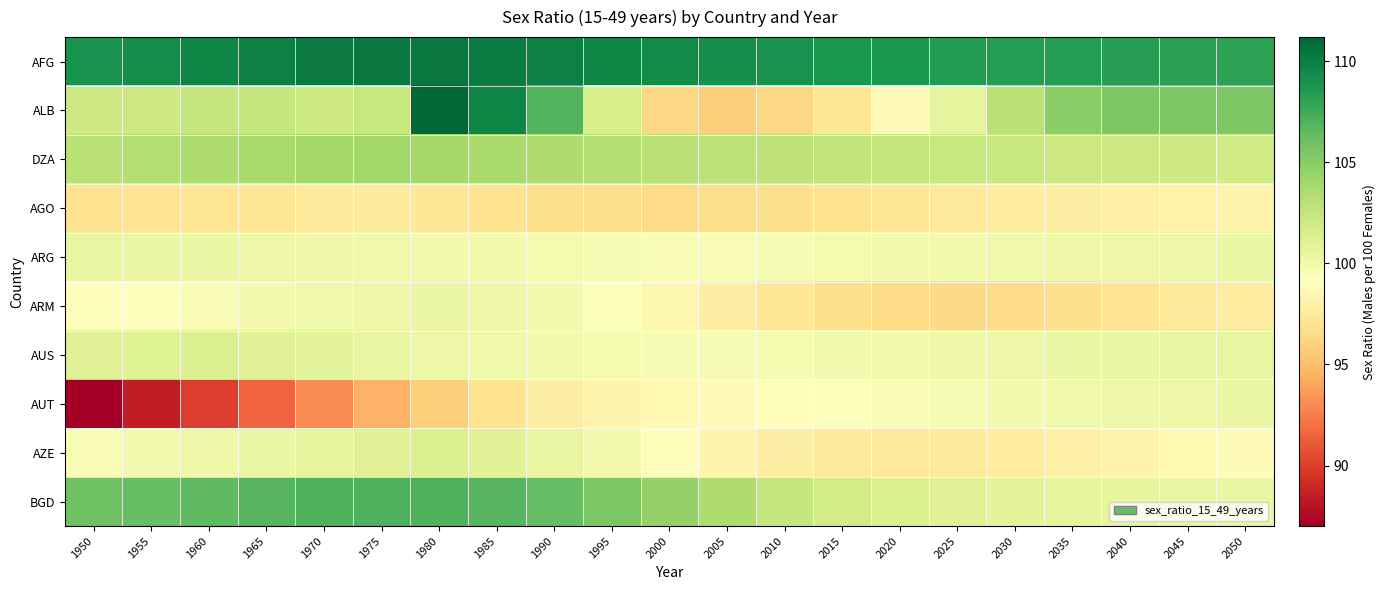

Reading left to right, transcribe all the data shown in this chart.

AFG: 1950=109.0	1955=109.3	1960=109.6	1965=109.9	1970=110.2	1975=110.3	1980=110.3	1985=110.1	1990=109.9	1995=109.6	2000=109.4	2005=109.2	2010=109.0	2015=108.8	2020=108.7	2025=108.5	2030=108.4	2035=108.4	2040=108.3	2045=108.2	2050=108.1
ALB: 1950=102.1	1955=102.1	1960=102.5	1965=102.5	1970=102.1	1975=102.4	1980=111.2	1985=109.6	1990=106.9	1995=101.6	2000=96.3	2005=95.9	2010=96.3	2015=97.2	2020=98.8	2025=100.7	2030=103.0	2035=104.9	2040=105.4	2045=105.4	2050=105.4
DZA: 1950=103.0	1955=103.2	1960=103.5	1965=103.8	1970=104.0	1975=104.1	1980=104.0	1985=103.8	1990=103.5	1995=103.2	2000=103.0	2005=102.8	2010=102.7	2015=102.6	2020=102.5	2025=102.4	2030=102.3	2035=102.2	2040=102.1	2045=102.0	2050=101.9
AGO: 1950=97.0	1955=97.1	1960=97.2	1965=97.3	1970=97.4	1975=97.5	1980=97.3	1985=97.0	1990=96.8	1995=96.6	2000=96.5	2005=96.6	2010=96.8	2015=97.0	2020=97.2	2025=97.4	2030=97.6	2035=97.8	2040=98.0	2045=98.1	2050=98.2
ARG: 1950=100.5	1955=100.4	1960=100.3	1965=100.2	1970=100.1	1975=100.0	1980=99.9	1985=99.8	1990=99.7	1995=99.6	2000=99.5	2005=99.5	2010=99.6	2015=99.7	2020=99.8	2025=99.9	2030=100.0	2035=100.1	2040=100.2	2045=100.2	2050=100.3
ARM: 1950=99.0	1955=99.2	1960=99.5	1965=99.8	1970=100.0	1975=100.2	1980=100.3	1985=100.1	1990=99.8	1995=99.2	2000=98.5	2005=97.8	2010=97.2	2015=96.8	2020=96.5	2025=96.4	2030=96.5	2035=96.8	2040=97.1	2045=97.4	2050=97.7
AUS: 1950=101.0	1955=101.1	1960=101.2	1965=101.0	1970=100.8	1975=100.5	1980=100.2	1985=100.0	1990=99.8	1995=99.7	2000=99.6	2005=99.6	2010=99.7	2015=99.8	2020=100.0	2025=100.1	2030=100.2	2035=100.3	2040=100.4	2045=100.4	2050=100.5
AUT: 1950=87.0	1955=88.5	1960=90.0	1965=91.5	1970=93.0	1975=94.5	1980=95.8	1985=97.0	1990=97.8	1995=98.3	2000=98.6	2005=98.8	2010=99.0	2015=99.2	2020=99.4	2025=99.6	2030=99.8	2035=100.0	2040=100.1	2045=100.2	2050=100.3
AZE: 1950=99.5	1955=99.8	1960=100.1	1965=100.4	1970=100.7	1975=101.0	1980=101.2	1985=101.0	1990=100.5	1995=99.8	2000=99.0	2005=98.3	2010=97.8	2015=97.5	2020=97.4	2025=97.5	2030=97.7	2035=98.0	2040=98.3	2045=98.6	2050=98.9
BGD: 1950=106.0	1955=106.2	1960=106.5	1965=106.8	1970=107.0	1975=107.1	1980=107.0	1985=106.8	1990=106.3	1995=105.5	2000=104.5	2005=103.5	2010=102.5	2015=101.8	2020=101.3	2025=101.0	2030=100.8	2035=100.7	2040=100.6	2045=100.5	2050=100.4